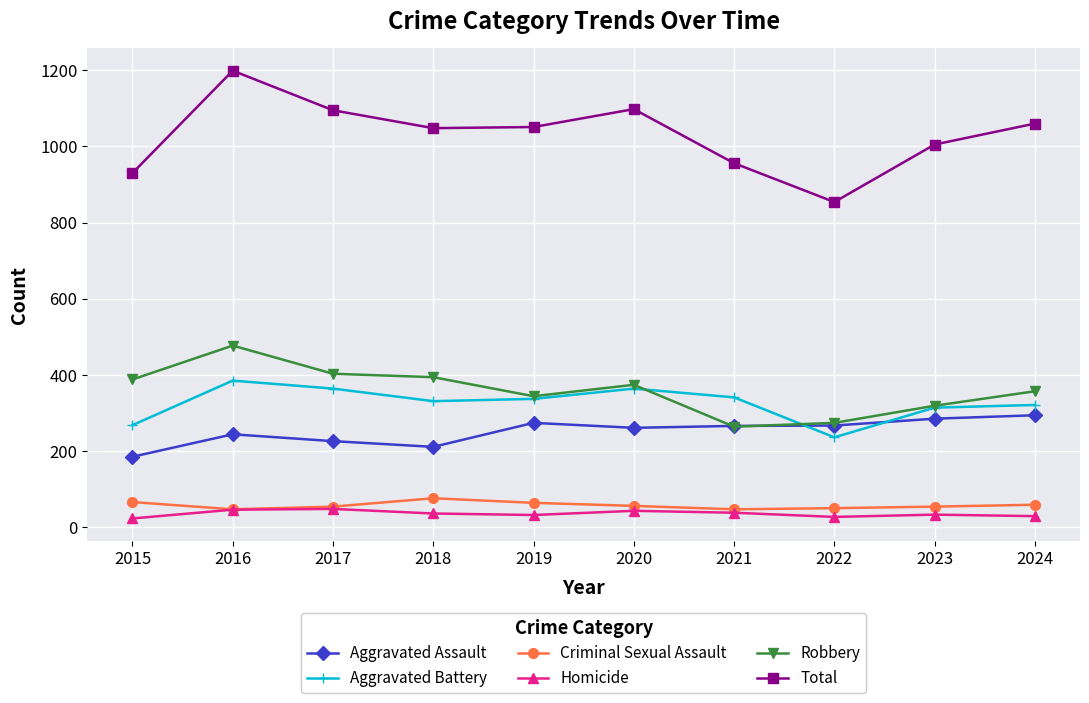

Is it true that Total equals 1098 at 2020?

True